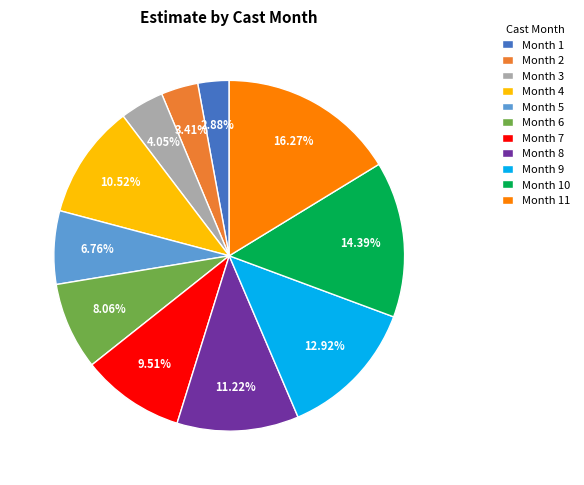

Does Month 8 account for over 50% of the chart?

No